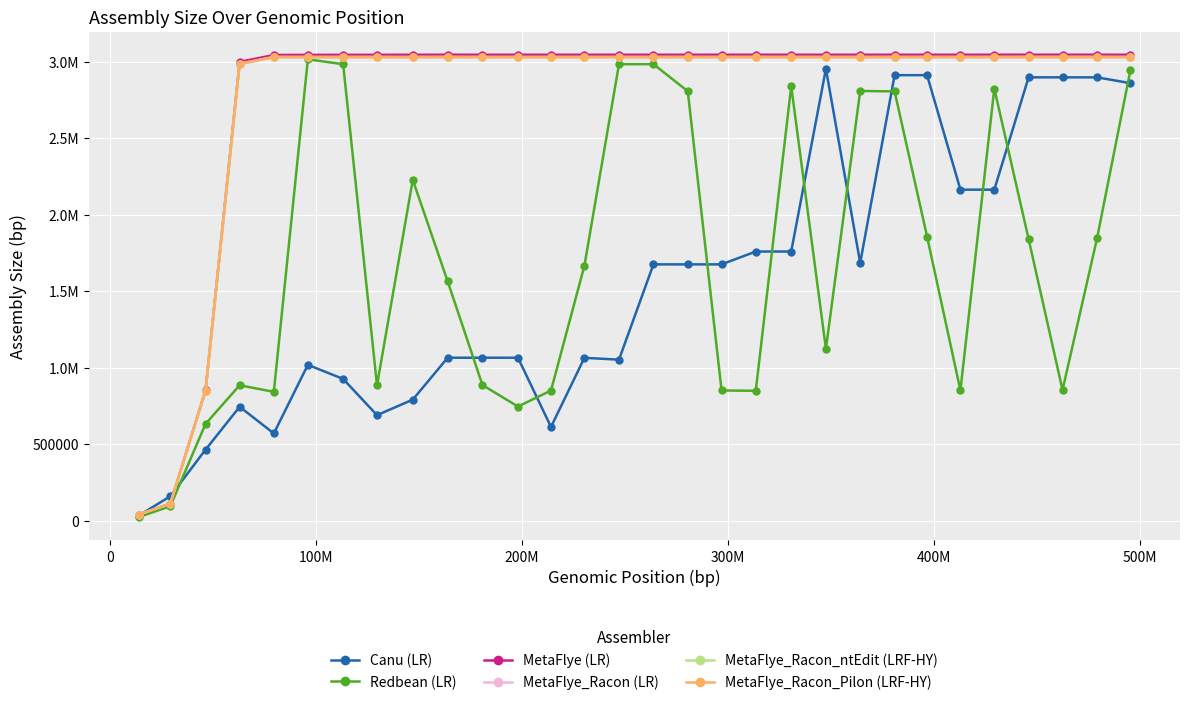

Does the chart have visible grid lines?

Yes